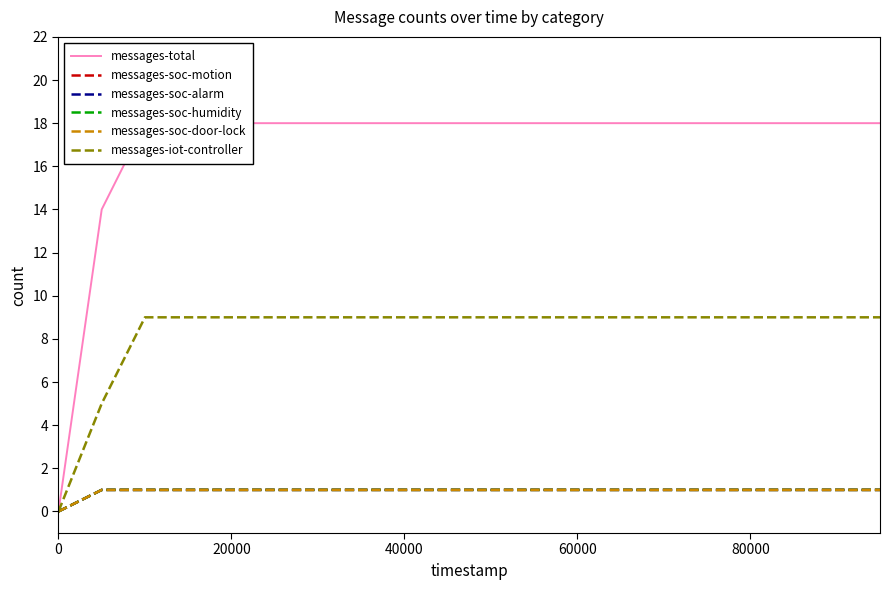

How many lines are shown in the chart?

6